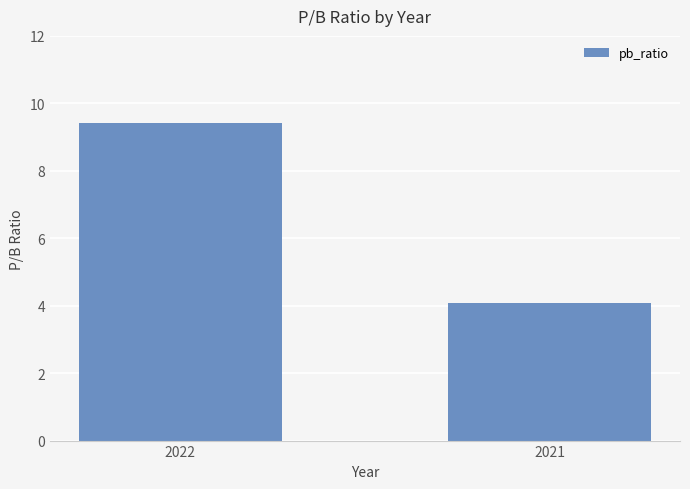

What is the sum of all values?

13.5